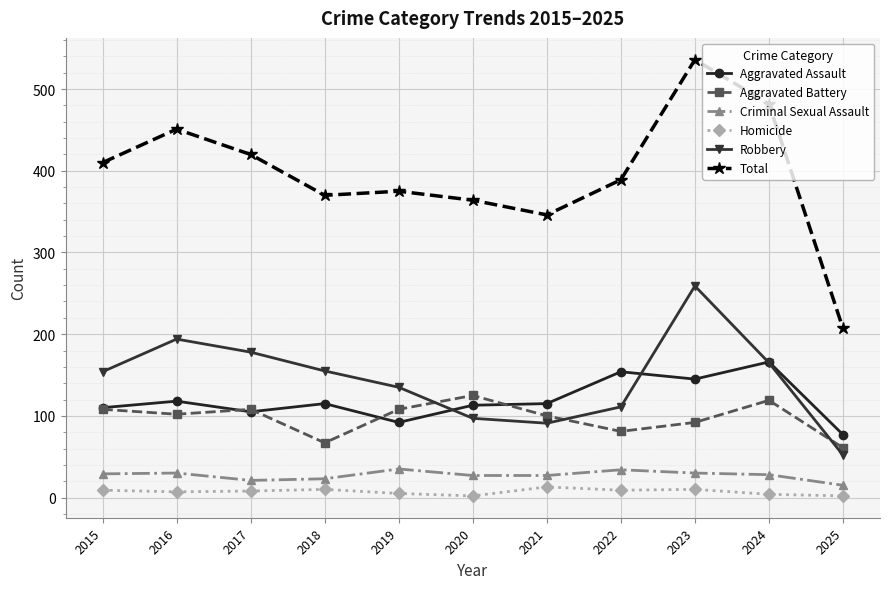

What are all the series names shown in the legend?

Aggravated Assault, Aggravated Battery, Criminal Sexual Assault, Homicide, Robbery, Total